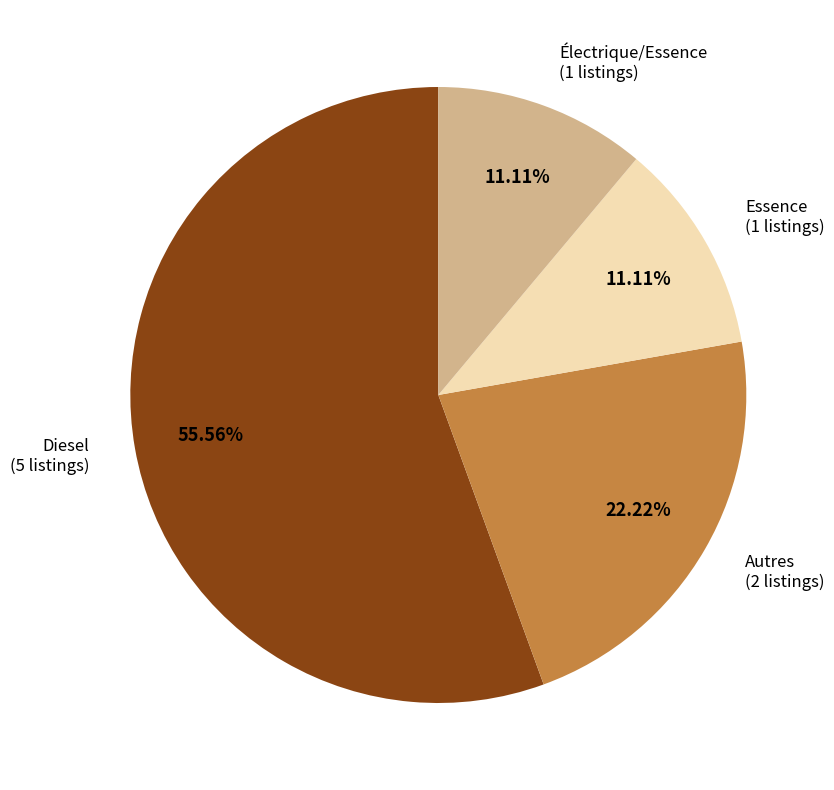

Does any single category account for the majority?

Yes